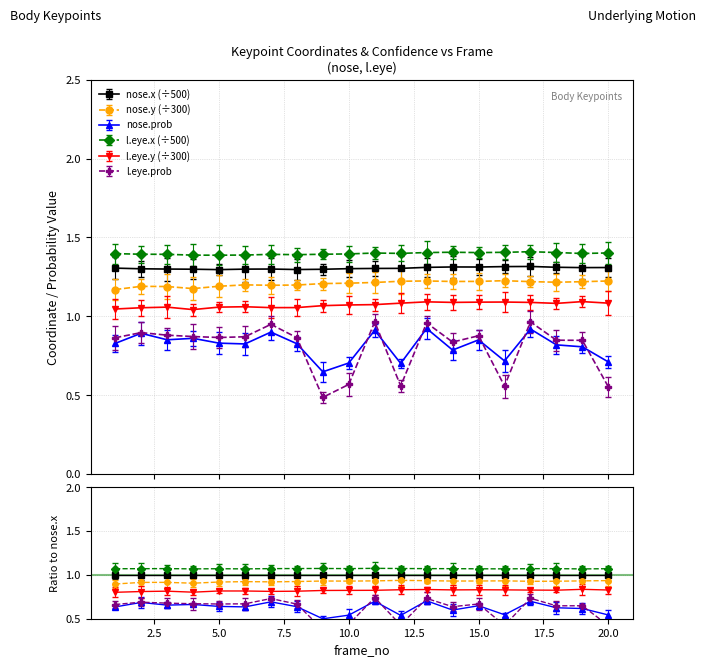

Where is nose.y nearest to the value 1?

1